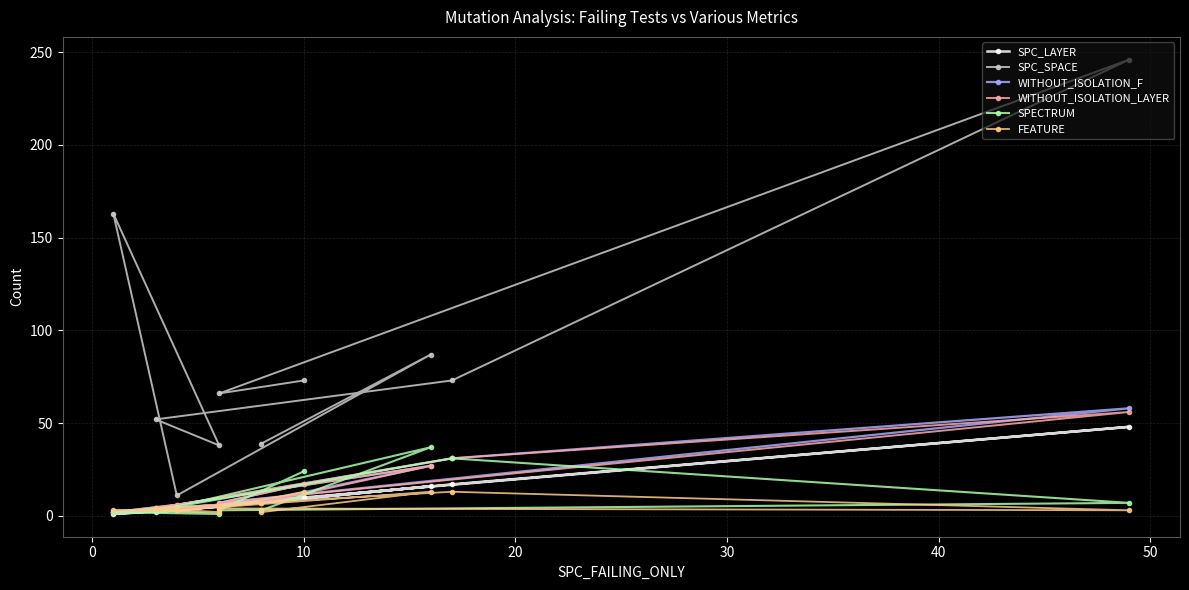

Read the WITHOUT_ISOLATION_F value at 0, to the nearest 10.

10